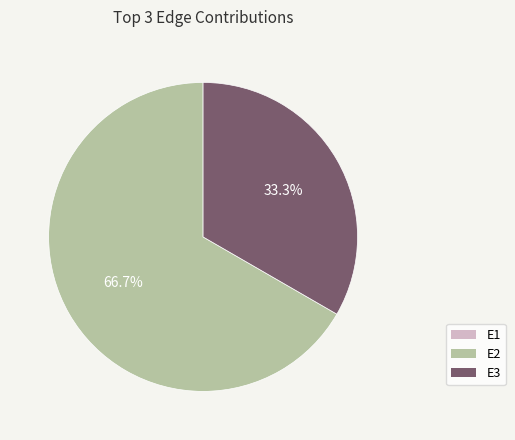

Which slice is the largest?

E2